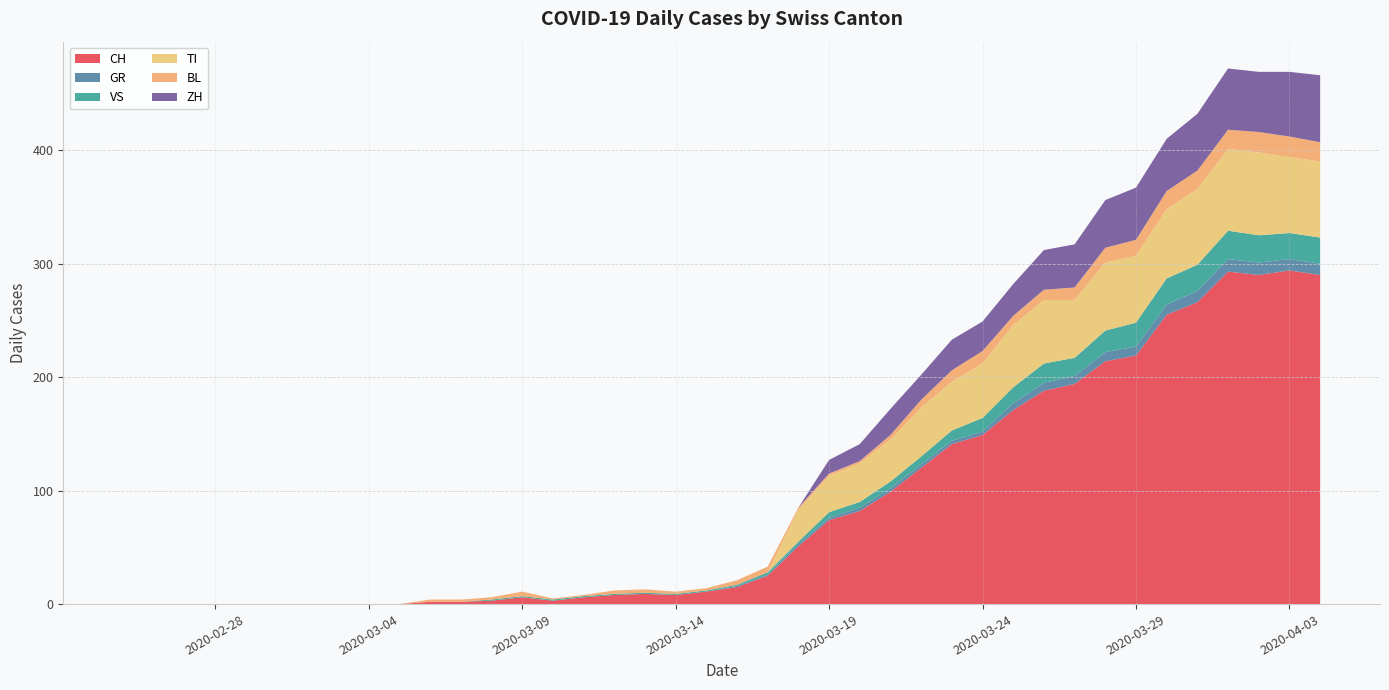

Reading right to left, extract all data points from this chart.

CH: 2020-04-04=290	2020-04-03=294	2020-04-02=290	2020-04-01=293	2020-03-31=266	2020-03-30=255	2020-03-29=219	2020-03-28=214	2020-03-27=194	2020-03-26=188	2020-03-25=171	2020-03-24=149	2020-03-23=141	2020-03-22=120	2020-03-21=99	2020-03-20=82	2020-03-19=74	2020-03-18=51	2020-03-17=25	2020-03-16=15	2020-03-15=11	2020-03-14=8	2020-03-13=9	2020-03-12=8	2020-03-11=6	2020-03-10=3	2020-03-09=6	2020-03-08=3	2020-03-07=2	2020-03-06=2	2020-03-05=0	2020-03-04=0	2020-03-03=0	2020-03-02=0	2020-03-01=0	2020-02-29=0	2020-02-28=0	2020-02-27=0	2020-02-26=0	2020-02-25=0
GR: 2020-04-04=10	2020-04-03=10	2020-04-02=11	2020-04-01=11	2020-03-31=10	2020-03-30=9	2020-03-29=8	2020-03-28=8	2020-03-27=7	2020-03-26=7	2020-03-25=6	2020-03-24=3	2020-03-23=3	2020-03-22=3	2020-03-21=3	2020-03-20=3	2020-03-19=2	2020-03-18=2	2020-03-17=1	2020-03-16=1	2020-03-15=0	2020-03-14=0	2020-03-13=0	2020-03-12=0	2020-03-11=0	2020-03-10=0	2020-03-09=0	2020-03-08=0	2020-03-07=0	2020-03-06=0	2020-03-05=0	2020-03-04=0	2020-03-03=0	2020-03-02=0	2020-03-01=0	2020-02-29=0	2020-02-28=0	2020-02-27=0	2020-02-26=0	2020-02-25=0
VS: 2020-04-04=23	2020-04-03=23	2020-04-02=24	2020-04-01=25	2020-03-31=23	2020-03-30=23	2020-03-29=21	2020-03-28=19	2020-03-27=16	2020-03-26=17	2020-03-25=14	2020-03-24=12	2020-03-23=9	2020-03-22=7	2020-03-21=6	2020-03-20=5	2020-03-19=5	2020-03-18=2	2020-03-17=2	2020-03-16=1	2020-03-15=1	2020-03-14=1	2020-03-13=1	2020-03-12=1	2020-03-11=1	2020-03-10=1	2020-03-09=1	2020-03-08=1	2020-03-07=0	2020-03-06=0	2020-03-05=0	2020-03-04=0	2020-03-03=0	2020-03-02=0	2020-03-01=0	2020-02-29=0	2020-02-28=0	2020-02-27=0	2020-02-26=0	2020-02-25=0
TI: 2020-04-04=67	2020-04-03=67	2020-04-02=73	2020-04-01=72	2020-03-31=67	2020-03-30=61	2020-03-29=59	2020-03-28=60	2020-03-27=51	2020-03-26=56	2020-03-25=55	2020-03-24=48	2020-03-23=43	2020-03-22=43	2020-03-21=37	2020-03-20=34	2020-03-19=32	2020-03-18=28	2020-03-17=0	2020-03-16=0	2020-03-15=0	2020-03-14=0	2020-03-13=0	2020-03-12=0	2020-03-11=0	2020-03-10=0	2020-03-09=0	2020-03-08=0	2020-03-07=0	2020-03-06=0	2020-03-05=0	2020-03-04=0	2020-03-03=0	2020-03-02=0	2020-03-01=0	2020-02-29=0	2020-02-28=0	2020-02-27=0	2020-02-26=0	2020-02-25=0
BL: 2020-04-04=17	2020-04-03=18	2020-04-02=18	2020-04-01=17	2020-03-31=16	2020-03-30=16	2020-03-29=14	2020-03-28=13	2020-03-27=11	2020-03-26=9	2020-03-25=8	2020-03-24=11	2020-03-23=10	2020-03-22=7	2020-03-21=4	2020-03-20=2	2020-03-19=2	2020-03-18=2	2020-03-17=5	2020-03-16=4	2020-03-15=2	2020-03-14=2	2020-03-13=3	2020-03-12=3	2020-03-11=1	2020-03-10=1	2020-03-09=4	2020-03-08=2	2020-03-07=2	2020-03-06=2	2020-03-05=0	2020-03-04=0	2020-03-03=0	2020-03-02=0	2020-03-01=0	2020-02-29=0	2020-02-28=0	2020-02-27=0	2020-02-26=0	2020-02-25=0
ZH: 2020-04-04=59	2020-04-03=57	2020-04-02=53	2020-04-01=54	2020-03-31=50	2020-03-30=46	2020-03-29=46	2020-03-28=42	2020-03-27=38	2020-03-26=35	2020-03-25=28	2020-03-24=26	2020-03-23=27	2020-03-22=22	2020-03-21=23	2020-03-20=15	2020-03-19=12	2020-03-18=0	2020-03-17=0	2020-03-16=0	2020-03-15=0	2020-03-14=0	2020-03-13=0	2020-03-12=0	2020-03-11=0	2020-03-10=0	2020-03-09=0	2020-03-08=0	2020-03-07=0	2020-03-06=0	2020-03-05=0	2020-03-04=0	2020-03-03=0	2020-03-02=0	2020-03-01=0	2020-02-29=0	2020-02-28=0	2020-02-27=0	2020-02-26=0	2020-02-25=0